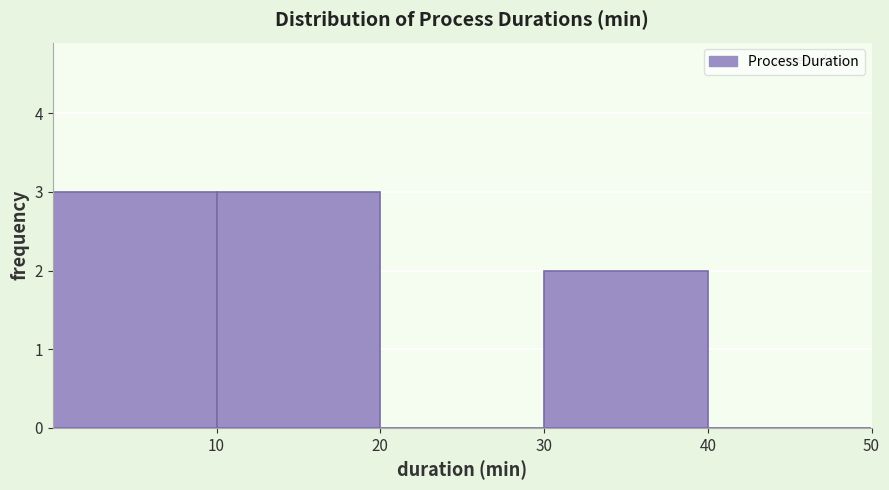

Reading left to right, transcribe this chart: for each bar, give the range it covers on the x-axis and its height. The values are not printed on the chart, so give them approximately, as read against the axis.

0 to 10: 3
10 to 20: 3
20 to 30: 0
30 to 40: 2
40 to 50: 0